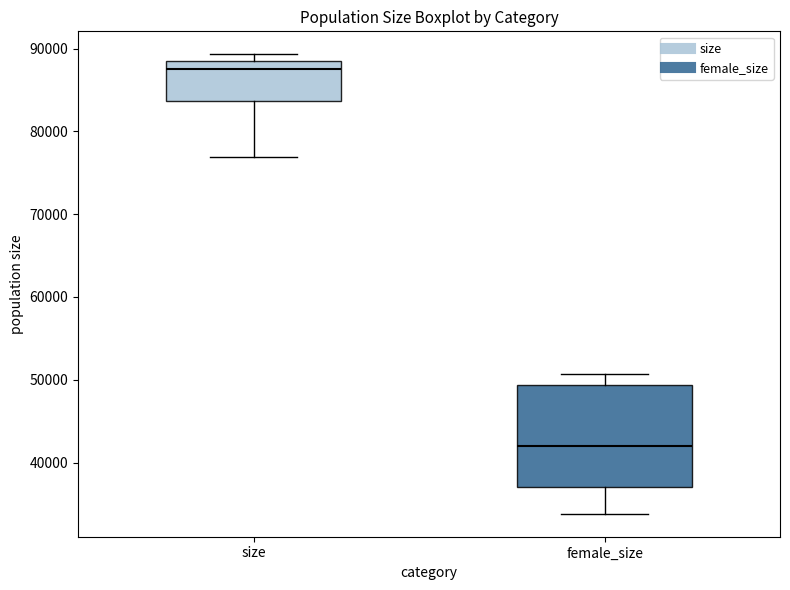

Where is the lower edge of the box for size on the y-axis? The values are not printed on the chart, so give them approximately, as read against the axis.

84000